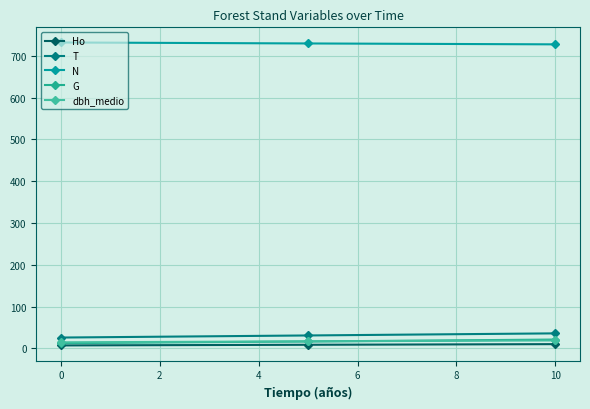

Reading left to right, what are all the values shown in this chart?

Ho: 7.2	8.7	10.2
T: 26.0	31.0	36.0
N: 732.1	729.8	727.6
G: 12.5	16.6	21.2
dbh_medio: 14.6	16.9	19.1